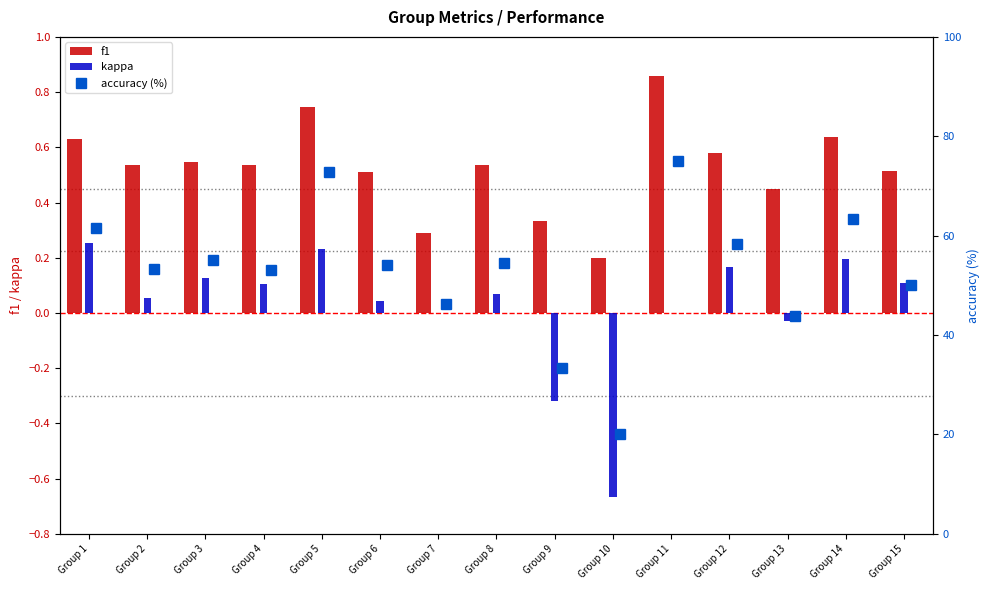

Is it true that f1 equals 1.4 at Group 11?

False